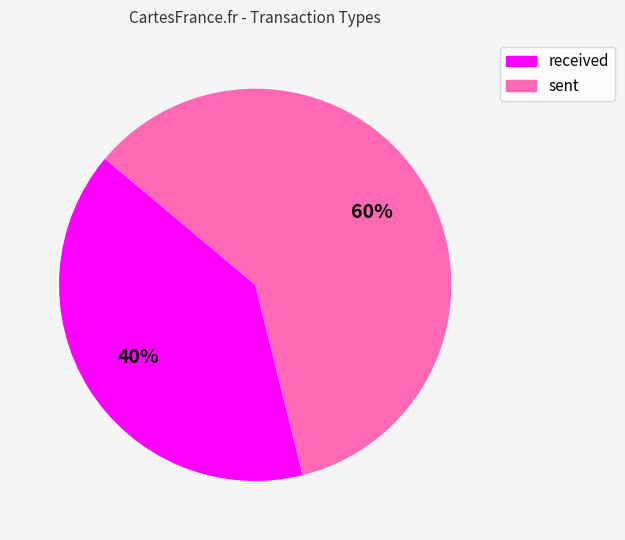

To the nearest percent, what portion does received represent?

40%